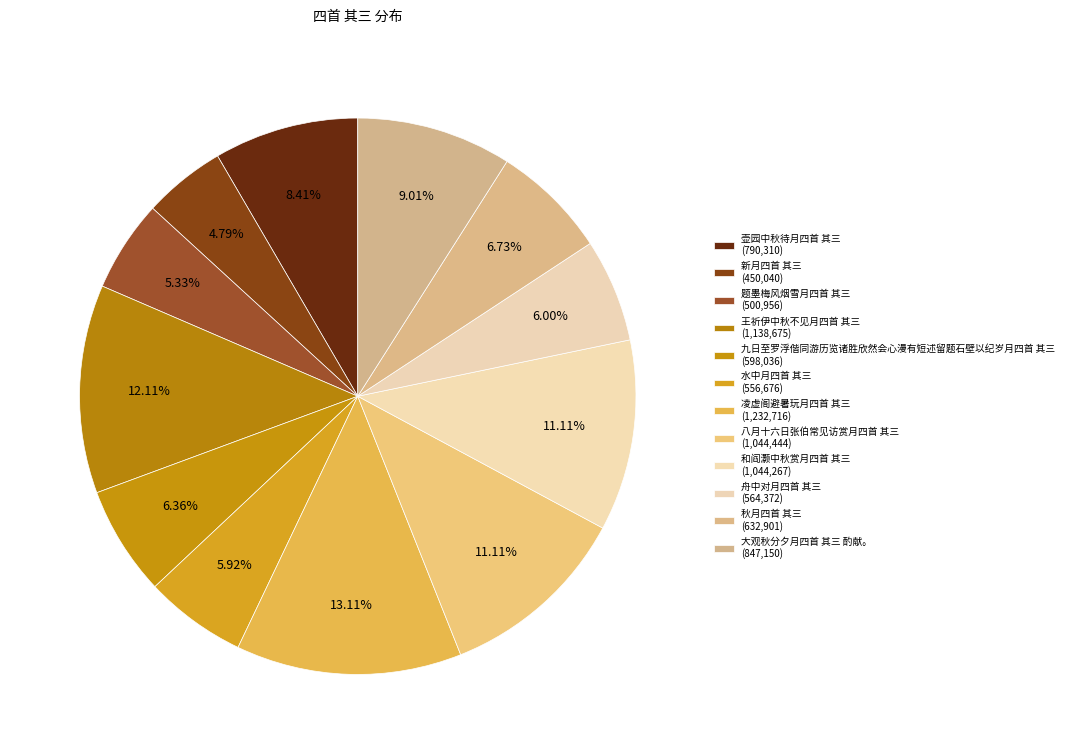

What percentage is the 凌虚阁避暑玩月四首 其三 slice, to the nearest percent?

13%